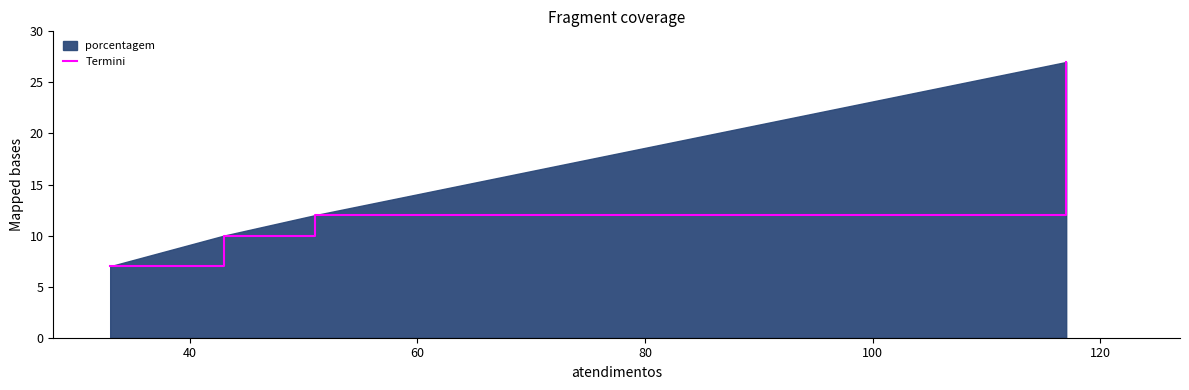

True or false: the data has more than 1 interior local peaks.

False